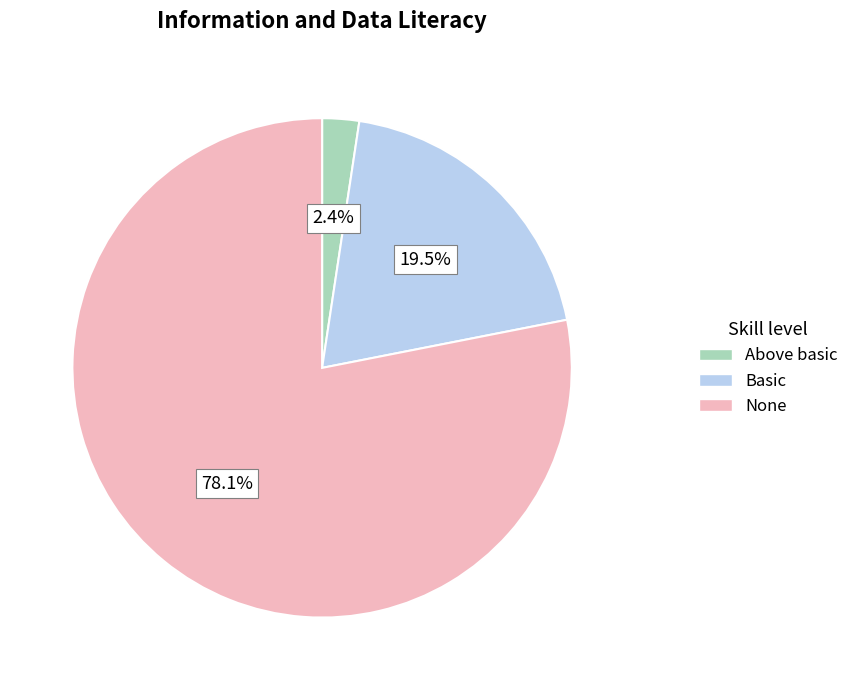

Count the number of slices in the pie.

3